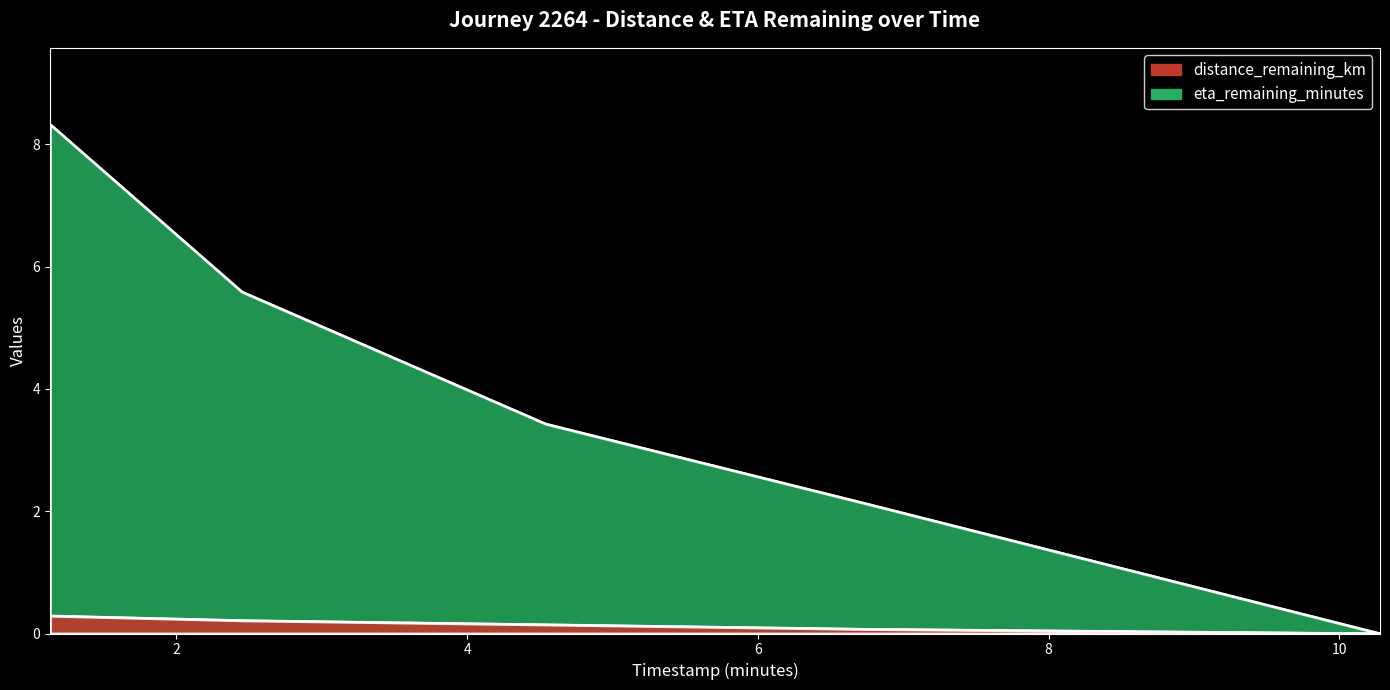

At which label does eta_remaining_minutes reach its peak?

1.13